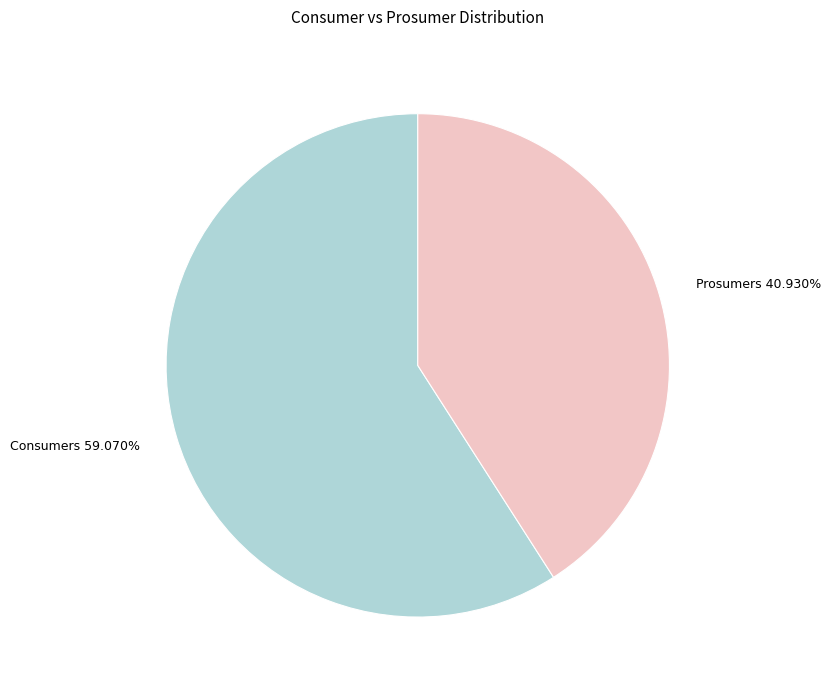

Does any single category account for the majority?

Yes